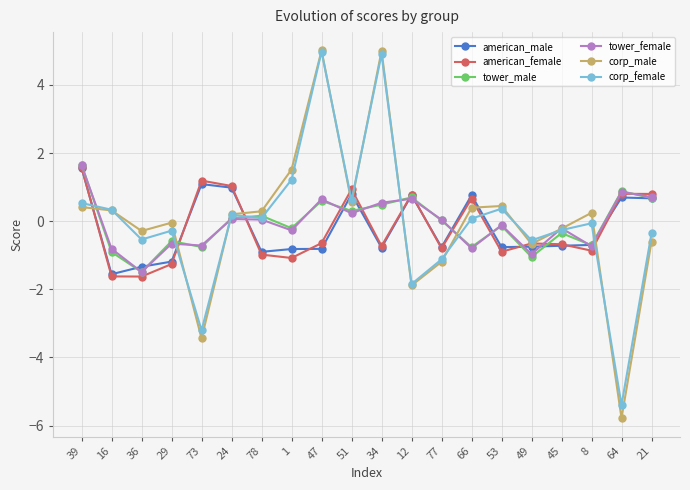

What is the sum of the corp_female values at 73 and 36?

-3.7